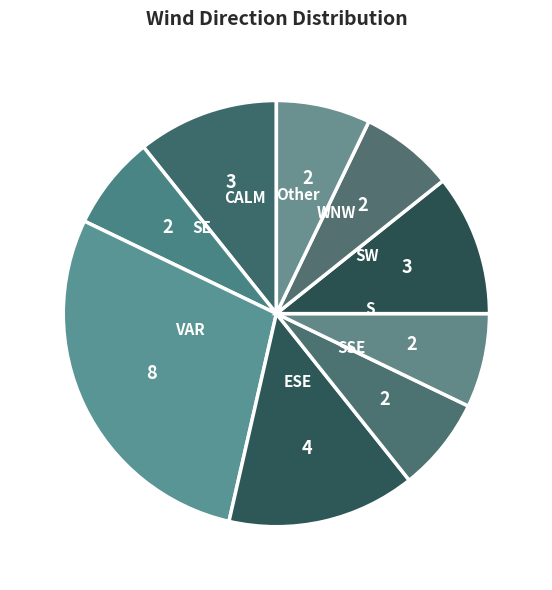

How many segments does this pie chart have?

9